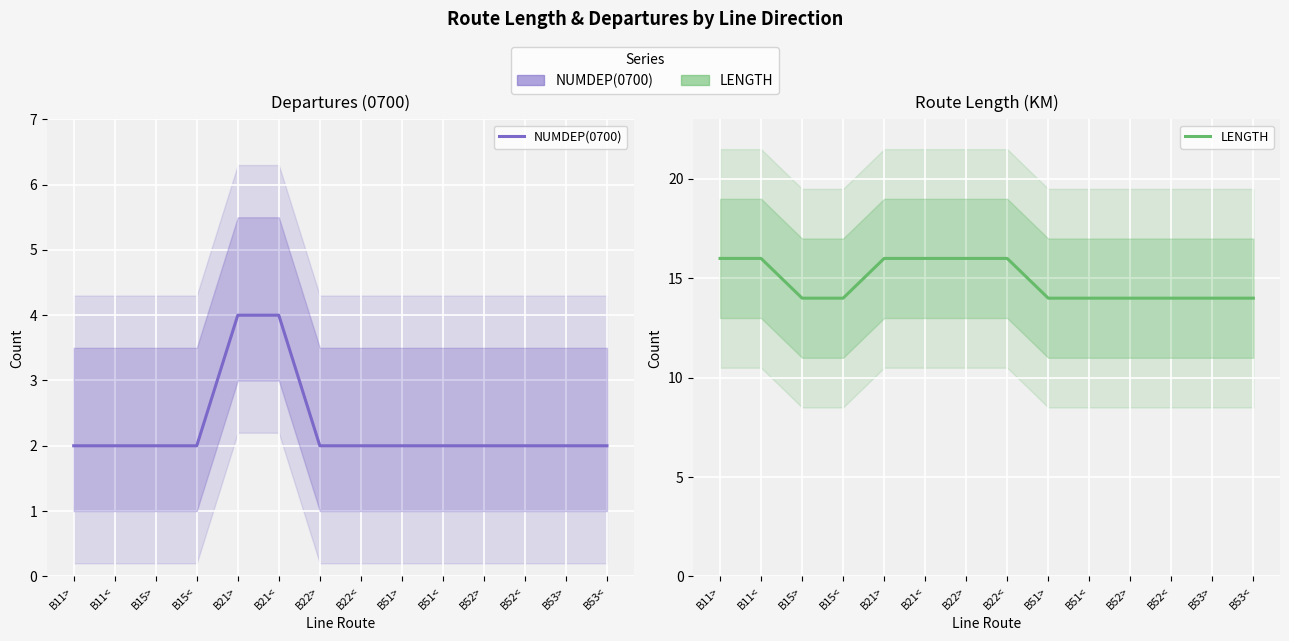

Rank the series by their maximum value, from highest to lowest.

LENGTH, NUMDEP(0700)